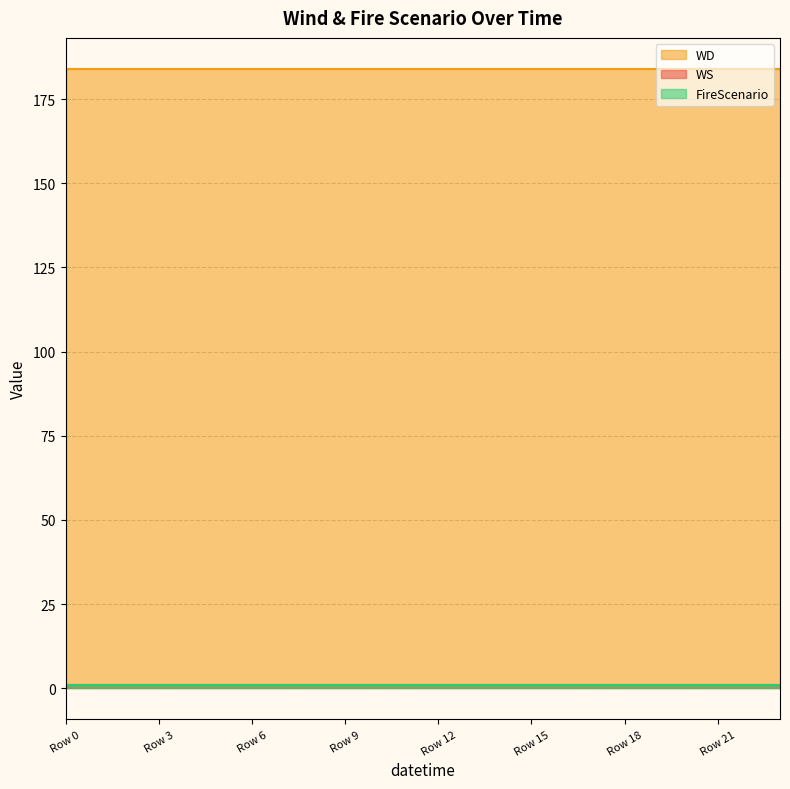

True or false: WD has more than 2 points higher than both neighbors.

False